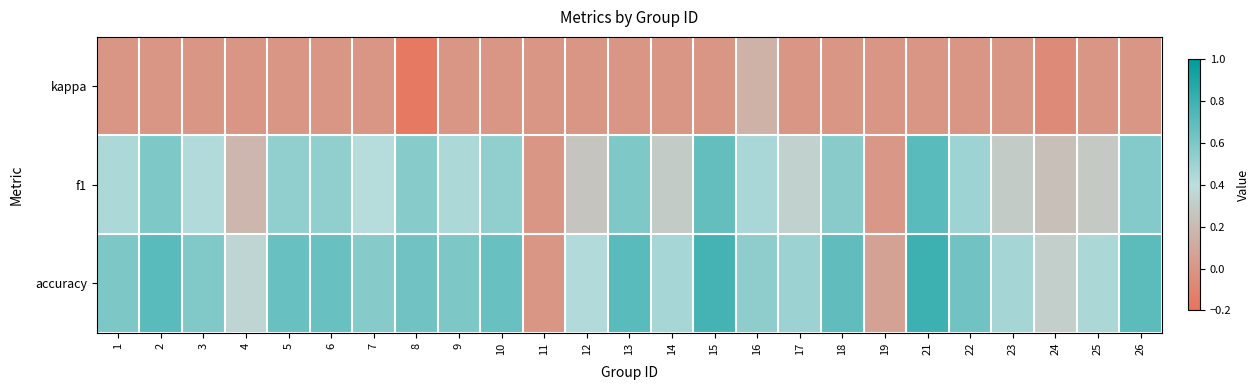

What is the spread (max minus min) of values at 23?

0.5